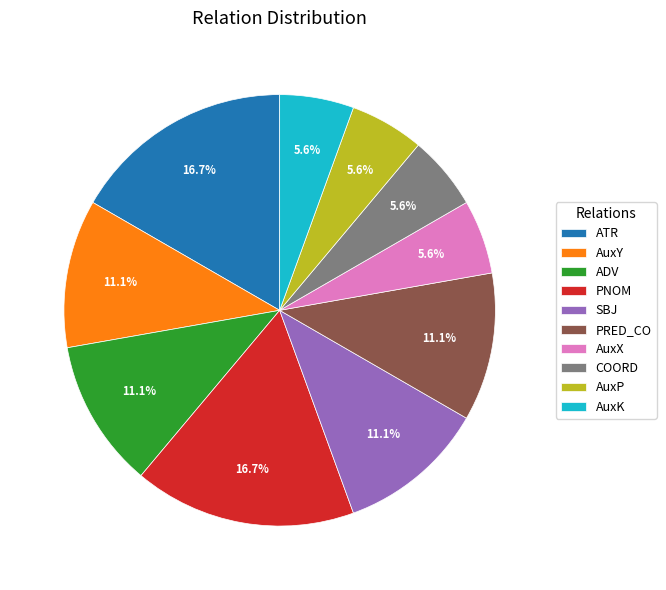

True or false: PNOM accounts for 17% of the total.

True